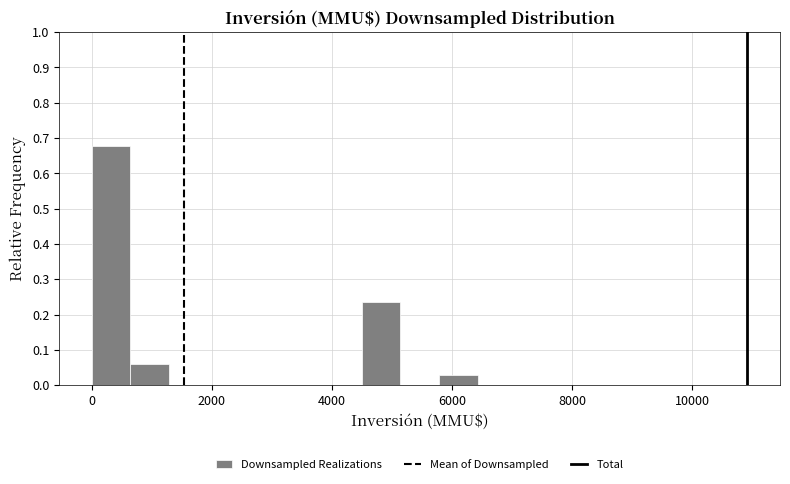

Around what value on the x-axis is the tallest bar? Give the approximate position of its centre, as read against the axis.

400